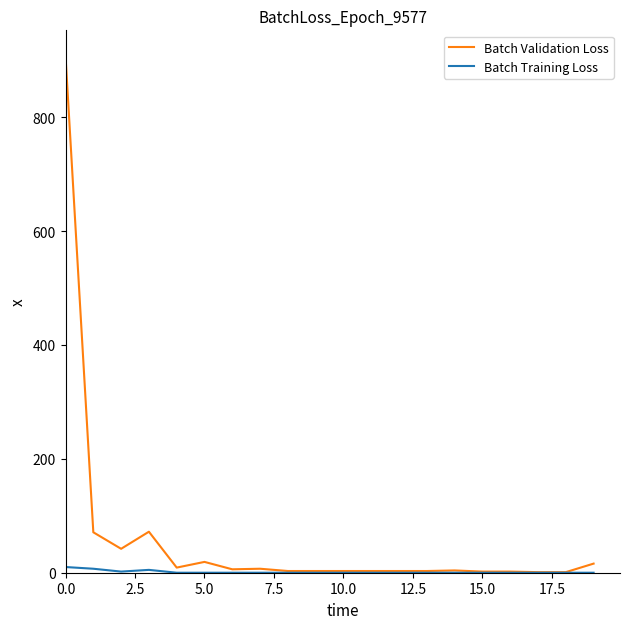

What is the maximum value shown in the chart?

907